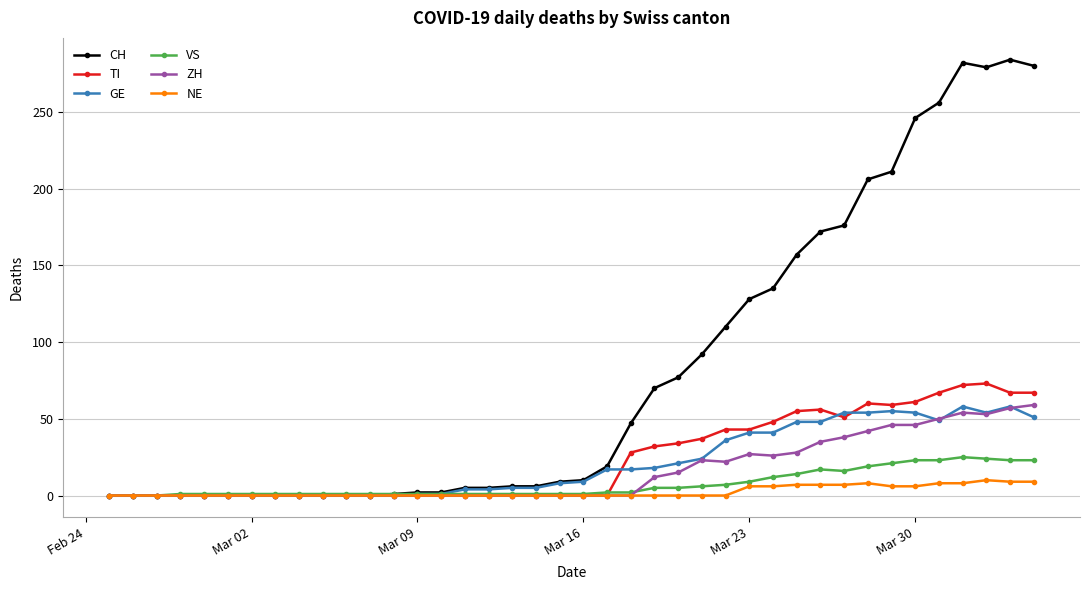

Which series has the widest spread of values?

CH